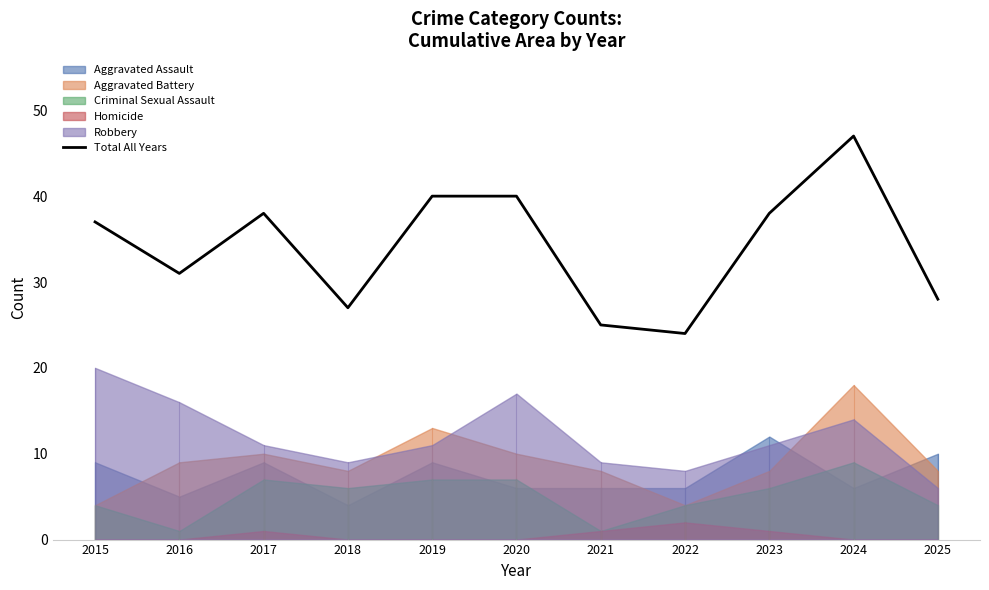

What is the difference between the maximum and second lowest values?

22